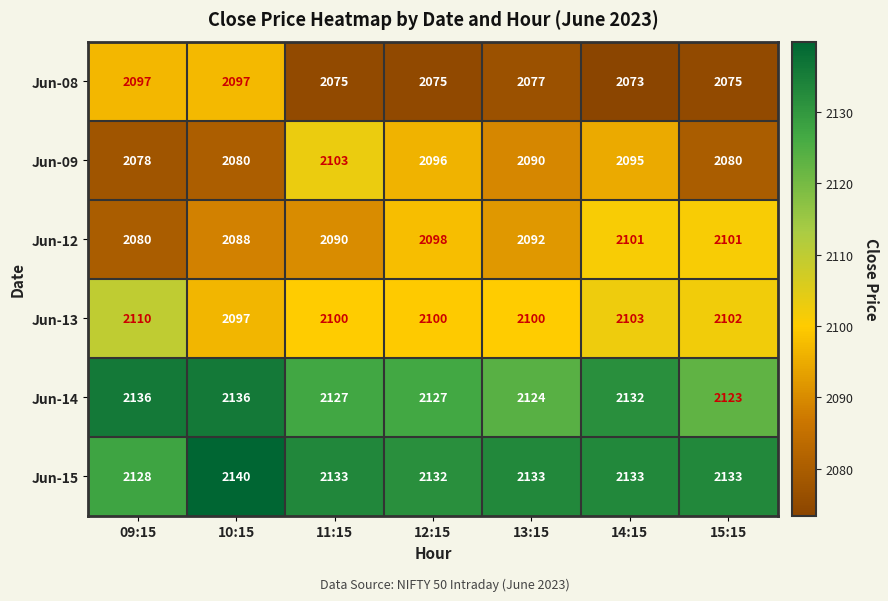

What is the difference between the maximum and second lowest values in the Jun-09 series?

23